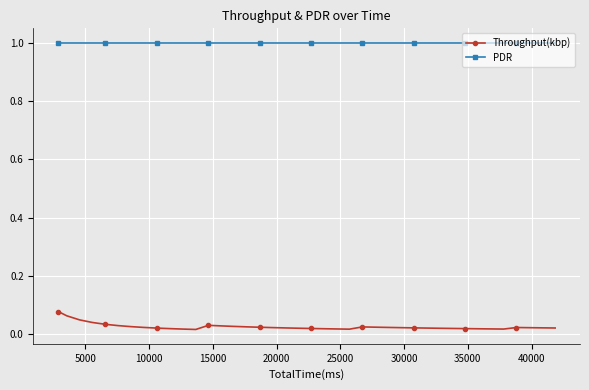

What is the sum of all Throughput(kbp) values?

1.0